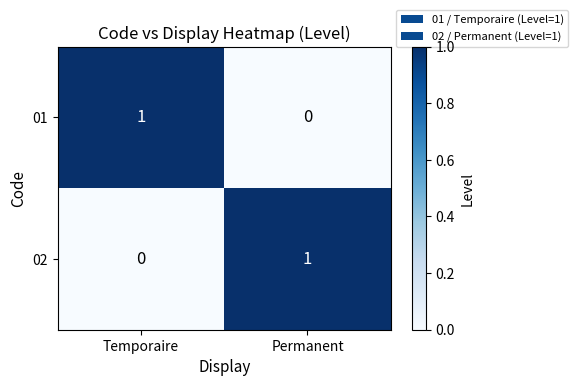

Rank the categories by 02 value from lowest to highest.

Temporaire, Permanent